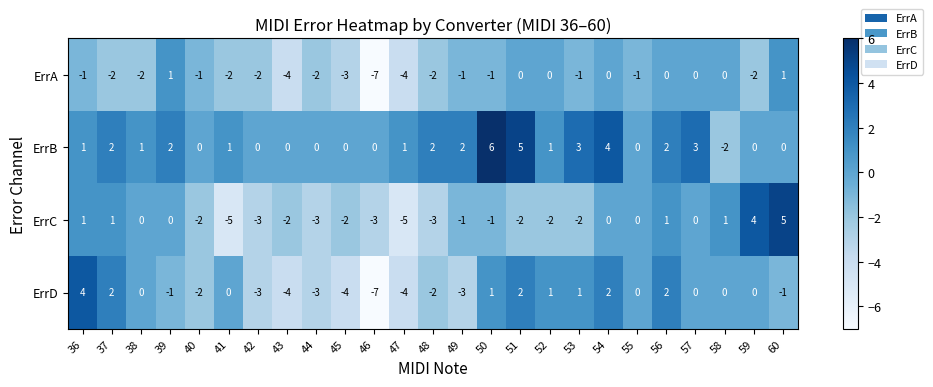

What is the sum of the ErrA values at 49 and 46?

-8